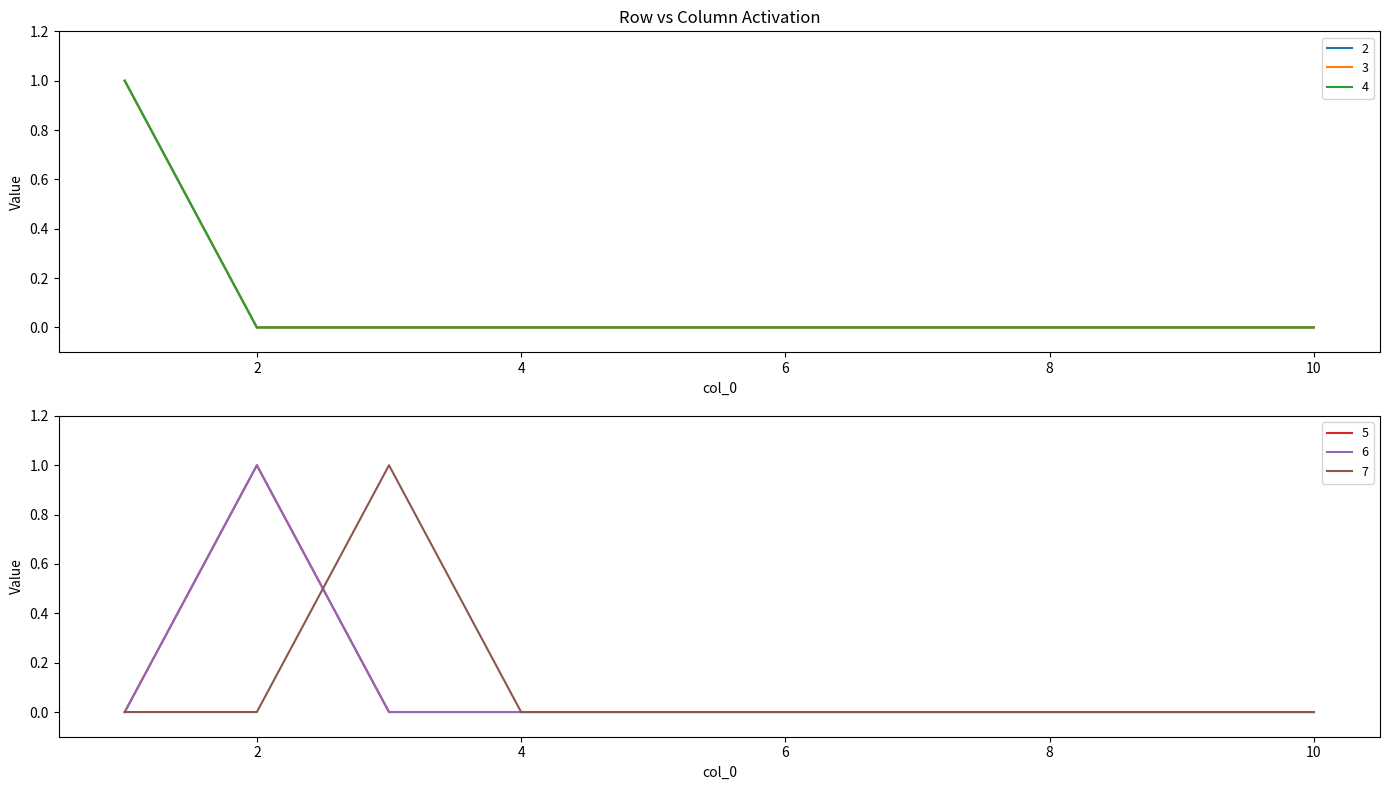

What is the highest value of the 5 series?

1